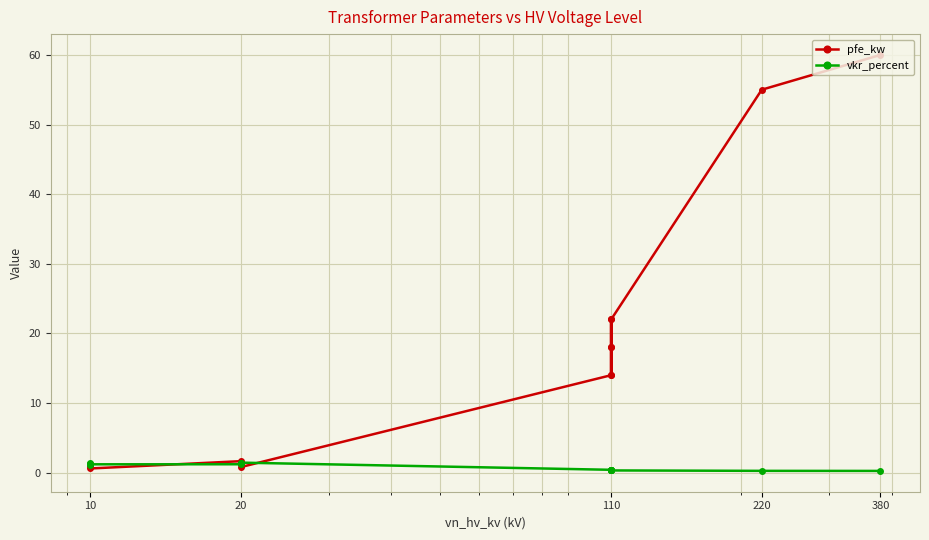

In pfe_kw, how many points are lower than both neighbors (excluding endpoints)?

3